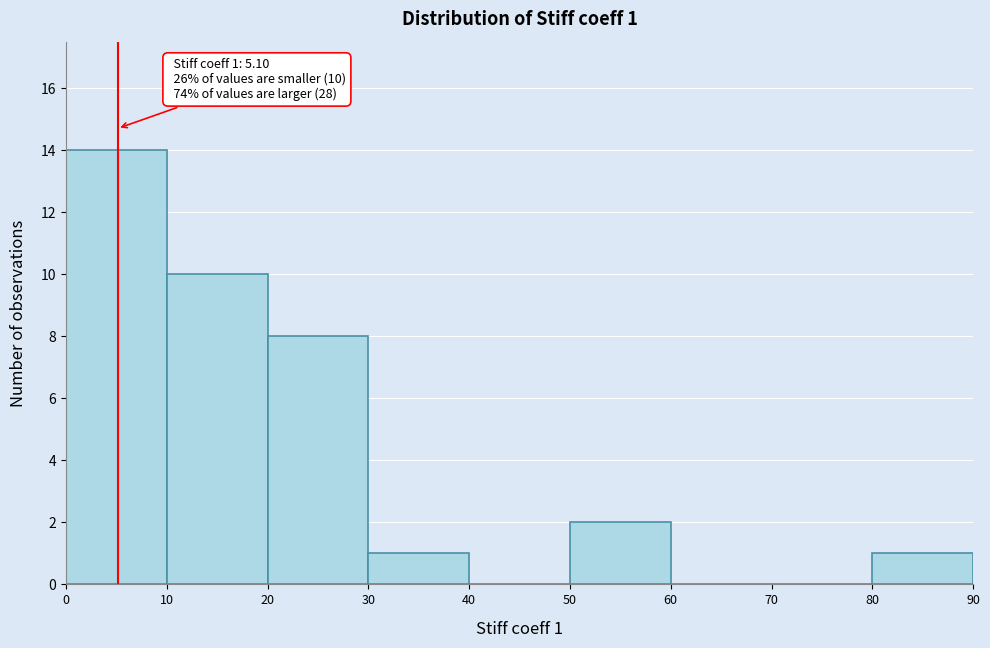

Over which range of the x-axis is the bar tallest?

0 to 10